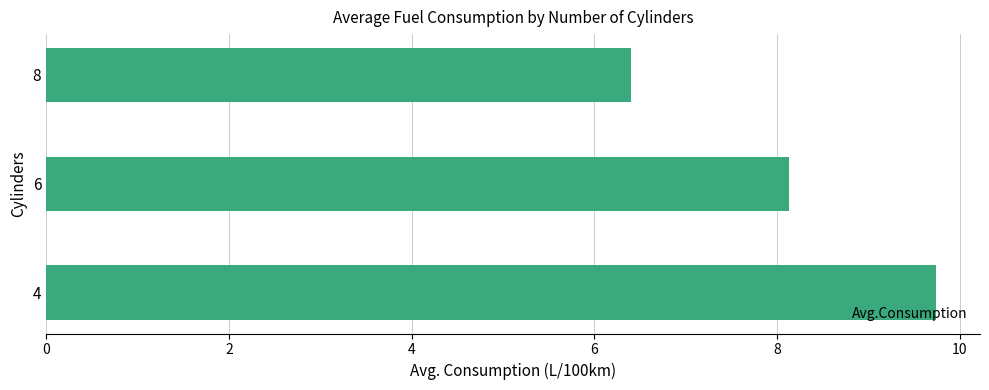

Between 6 and 8, which is larger?

6